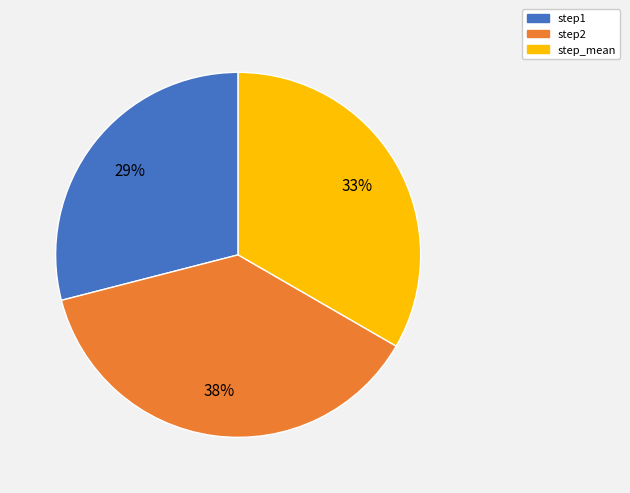

What is the largest slice in the pie chart?

step2